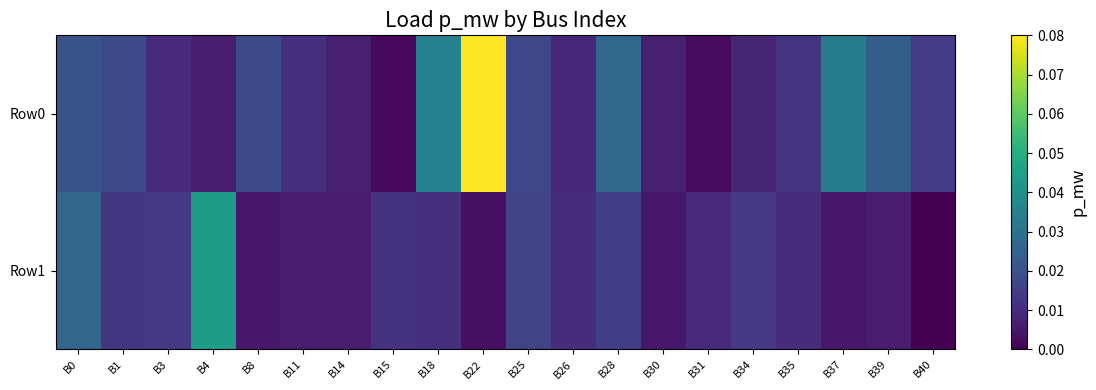

How many distinct data groups are displayed?

2